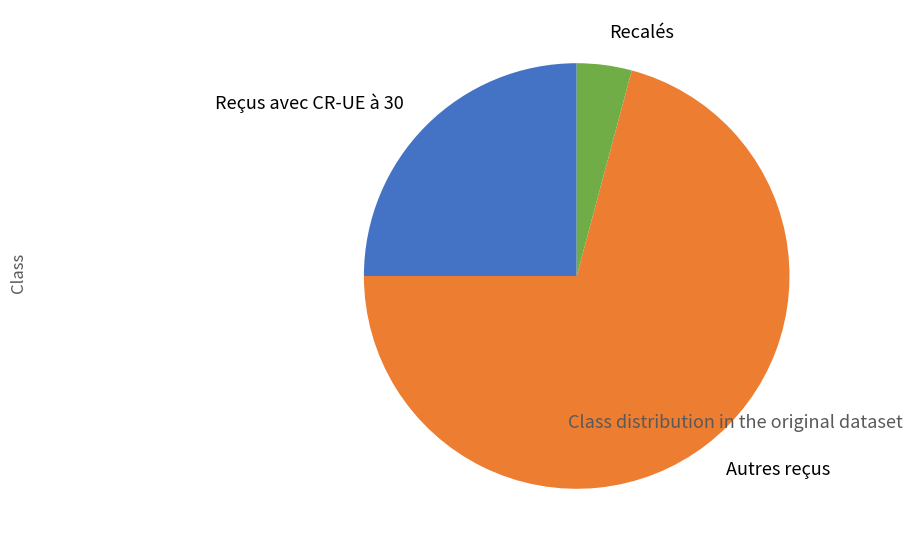

Is Recalés the majority of the pie?

No